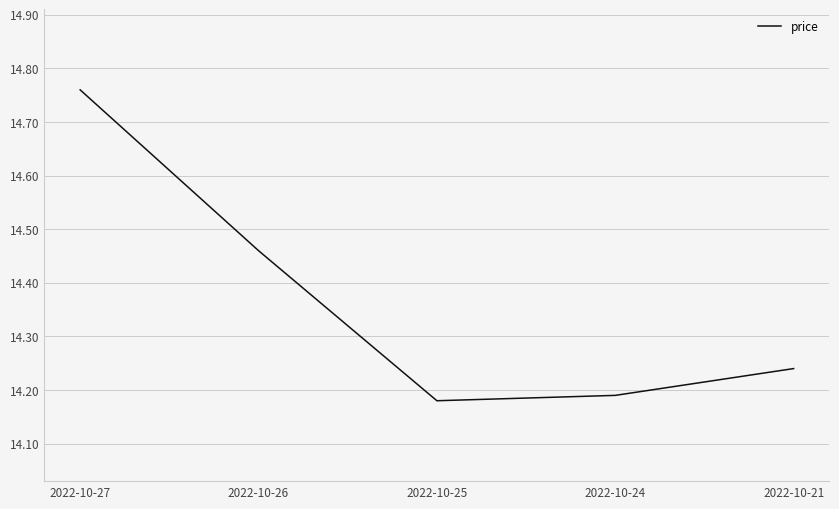

At which category does the chart reach its peak across all series?

2022-10-27